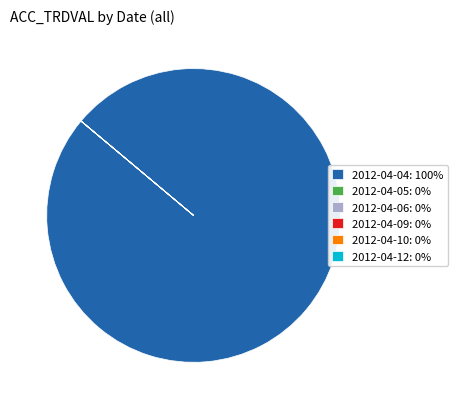

True or false: 2012-04-04: 100% accounts for 100% of the total.

True